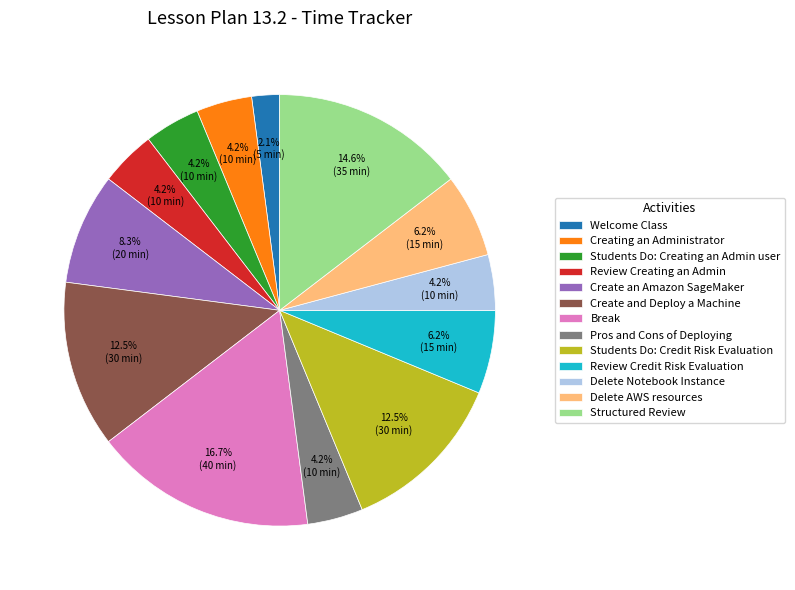

Does Review Credit Risk Evaluation account for over 50% of the chart?

No